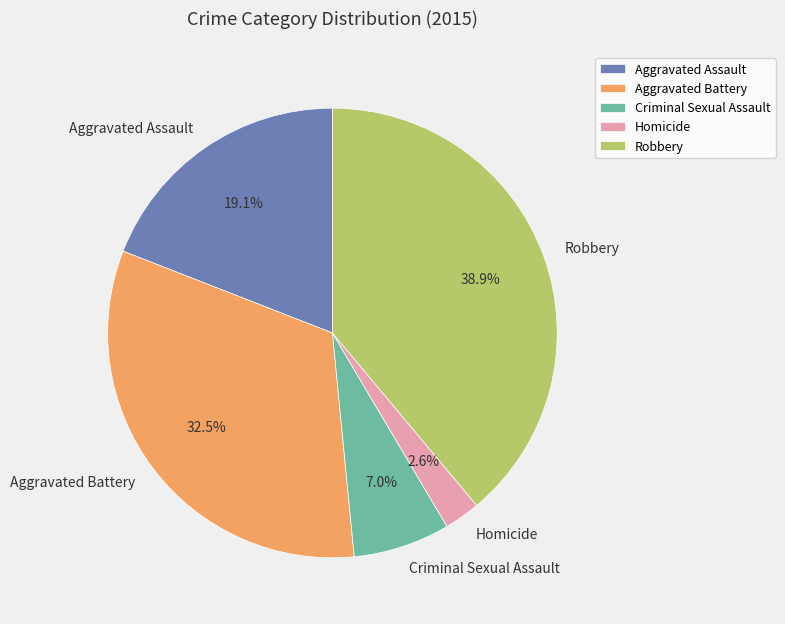

Is there any slice that represents more than half of the pie?

No